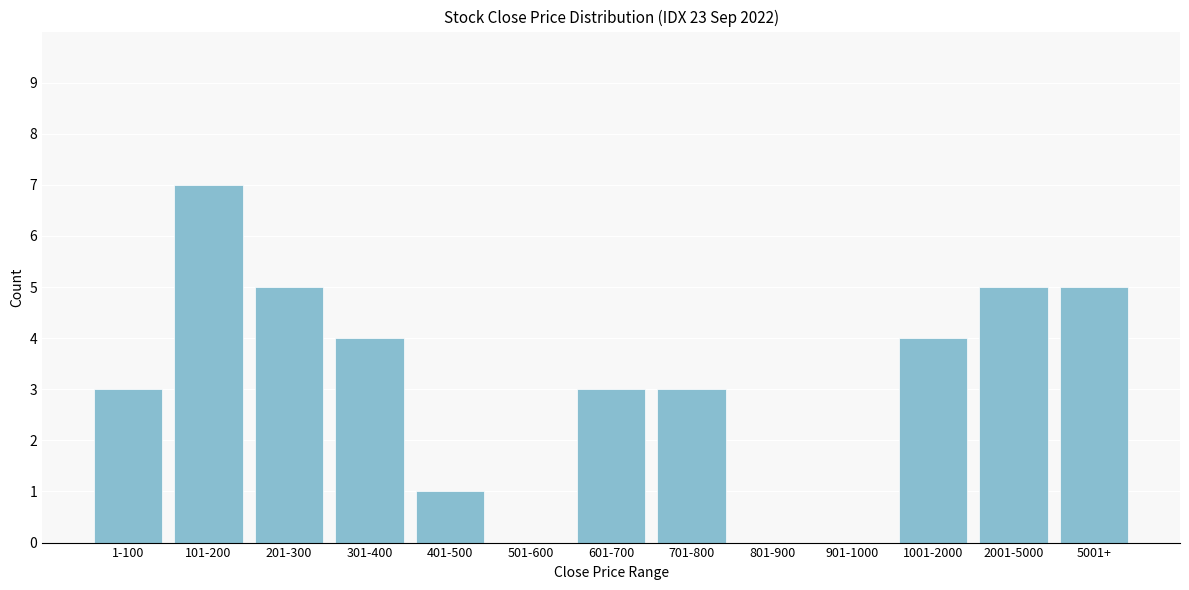

Reading left to right, extract all data points from this chart.

1-100=3	101-200=7	201-300=5	301-400=4	401-500=1	501-600=0	601-700=3	701-800=3	801-900=0	901-1000=0	1001-2000=4	2001-5000=5	5001+=5